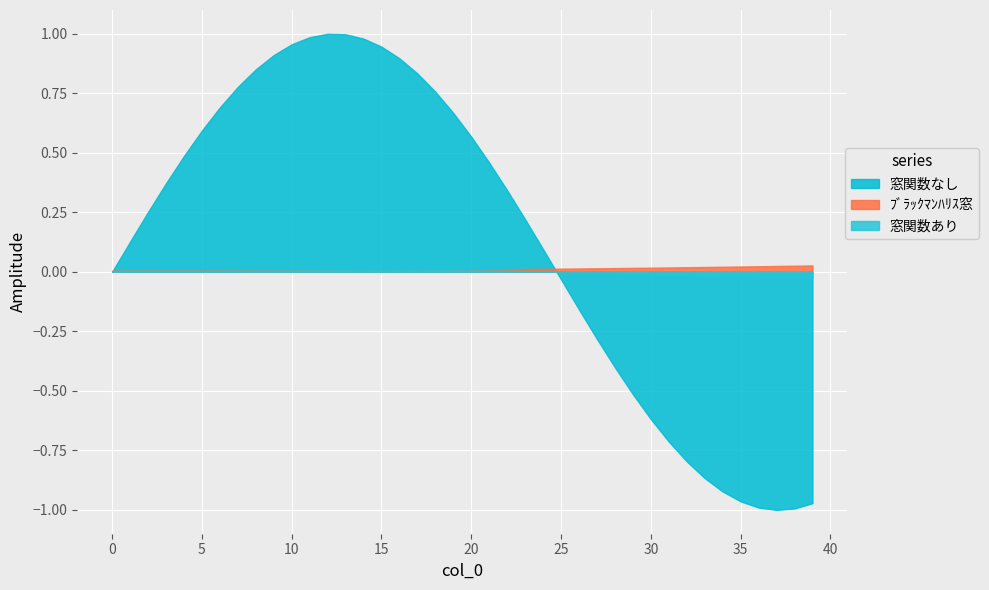

What is the maximum value shown in the chart?

1.0